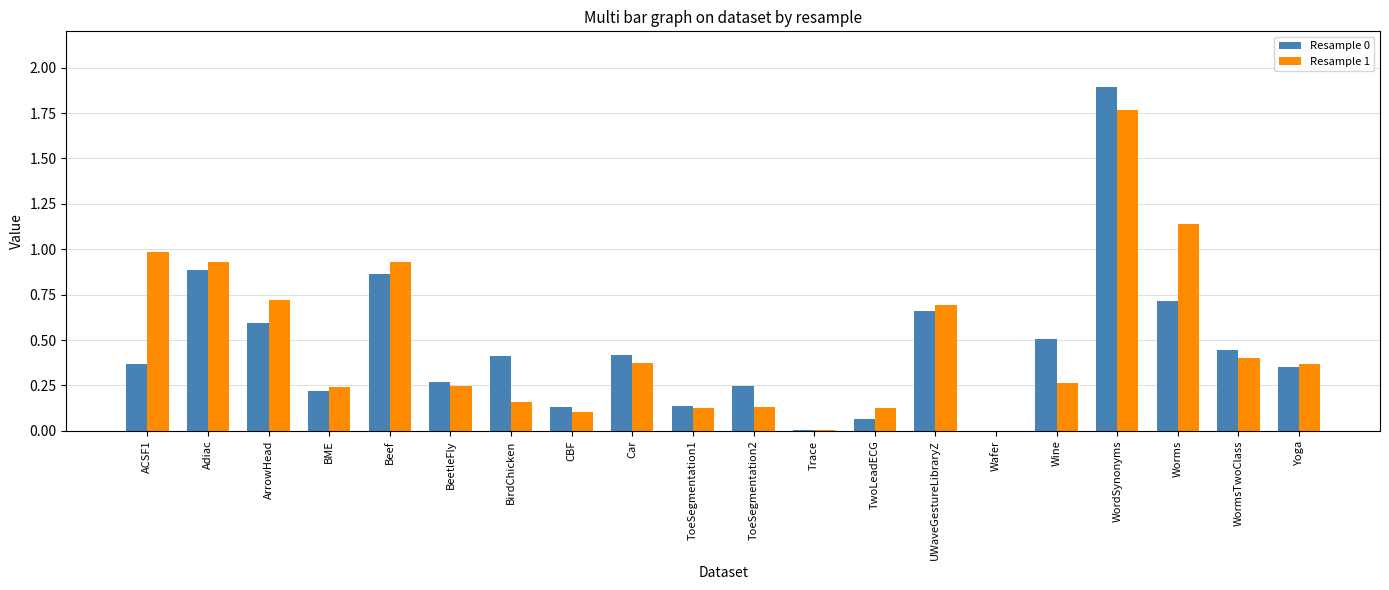

What is the greatest value displayed?

1.9